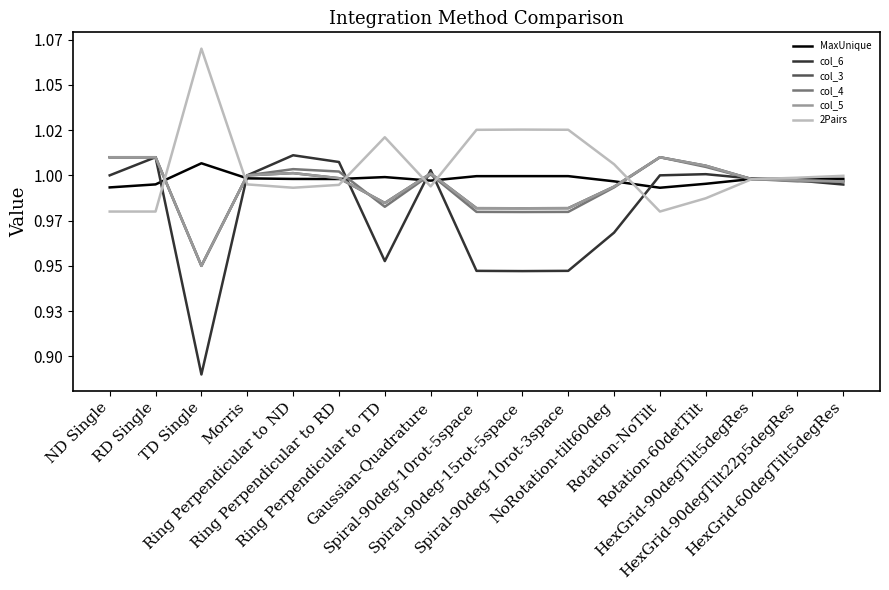

What position from the left is HexGrid-60degTilt5degRes?

17